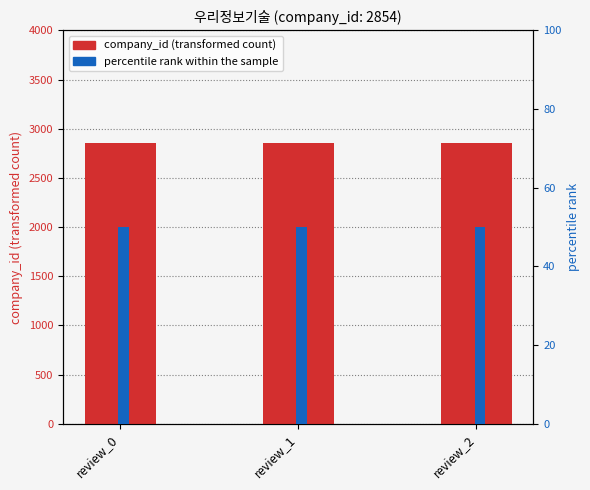

Which category has the highest value in the company_id series?

review_0